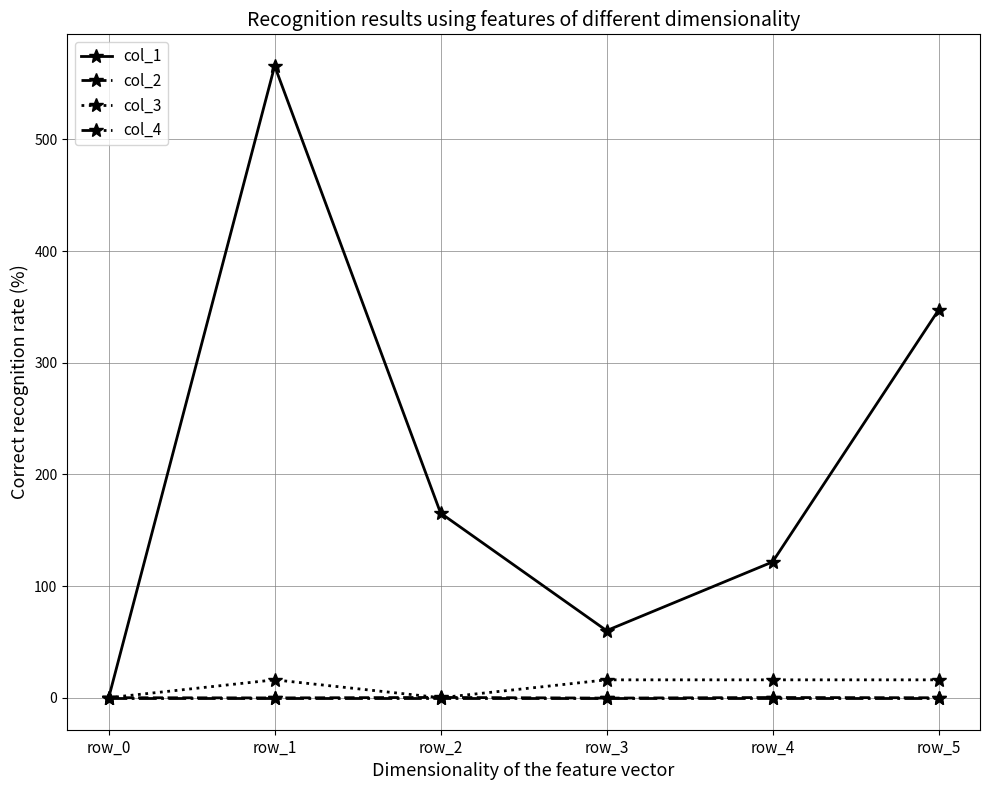

Which series has the widest spread of values?

col_1